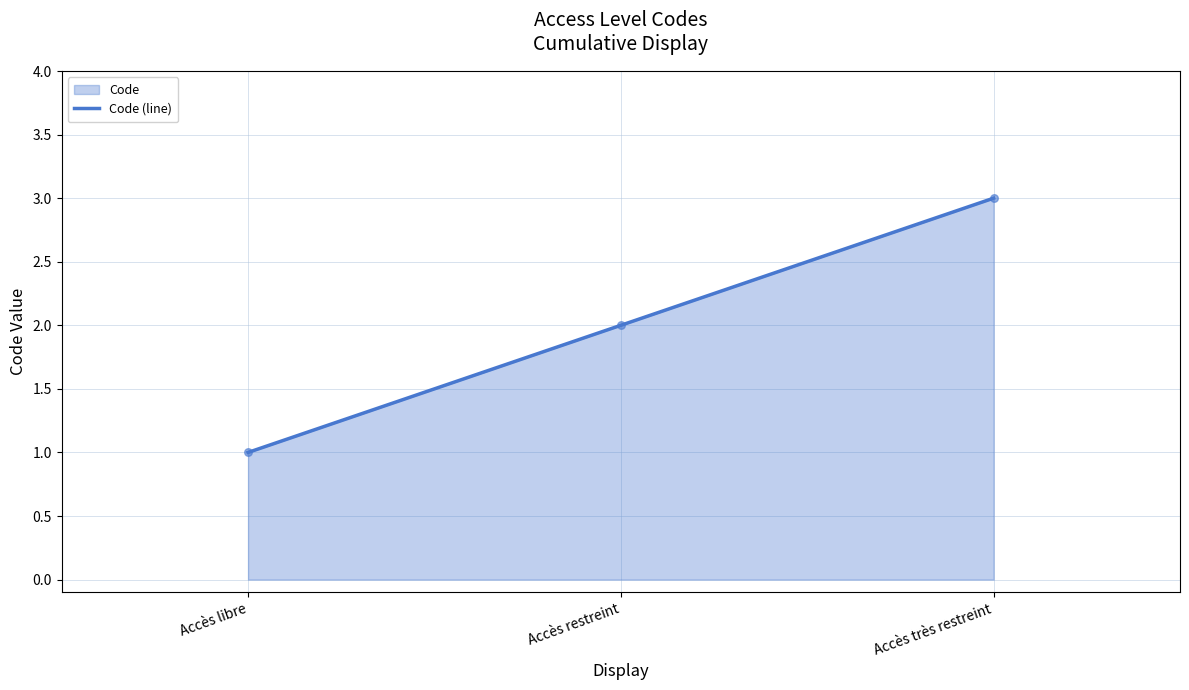

What is the ratio of the value at Accès restreint to the value at Accès très restreint?

0.7